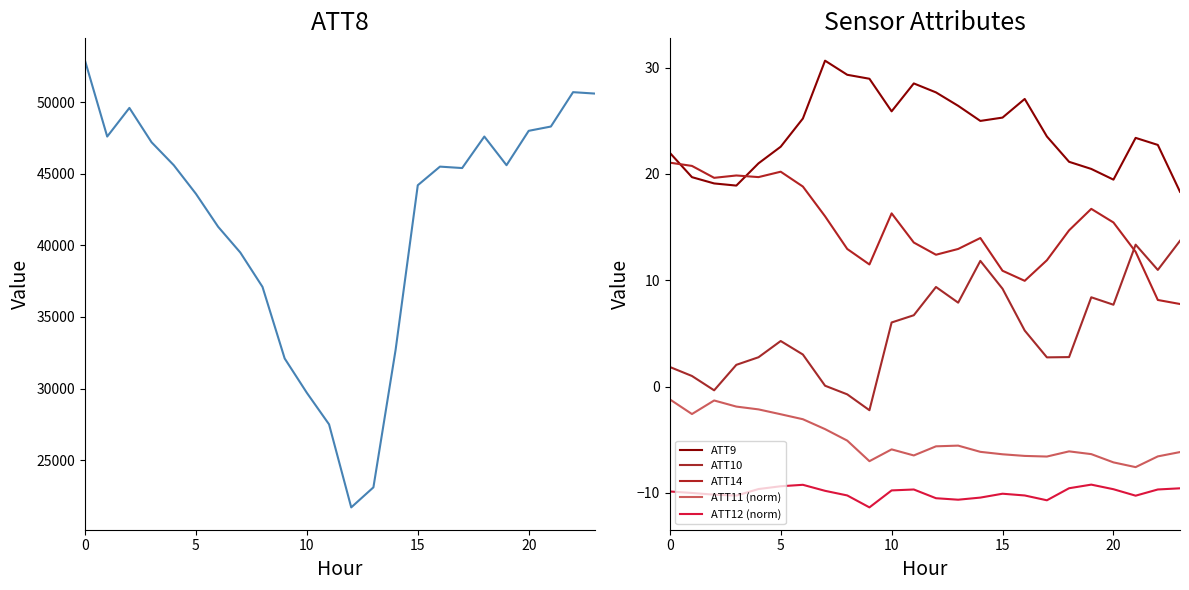

Count the number of data series in this chart.

6